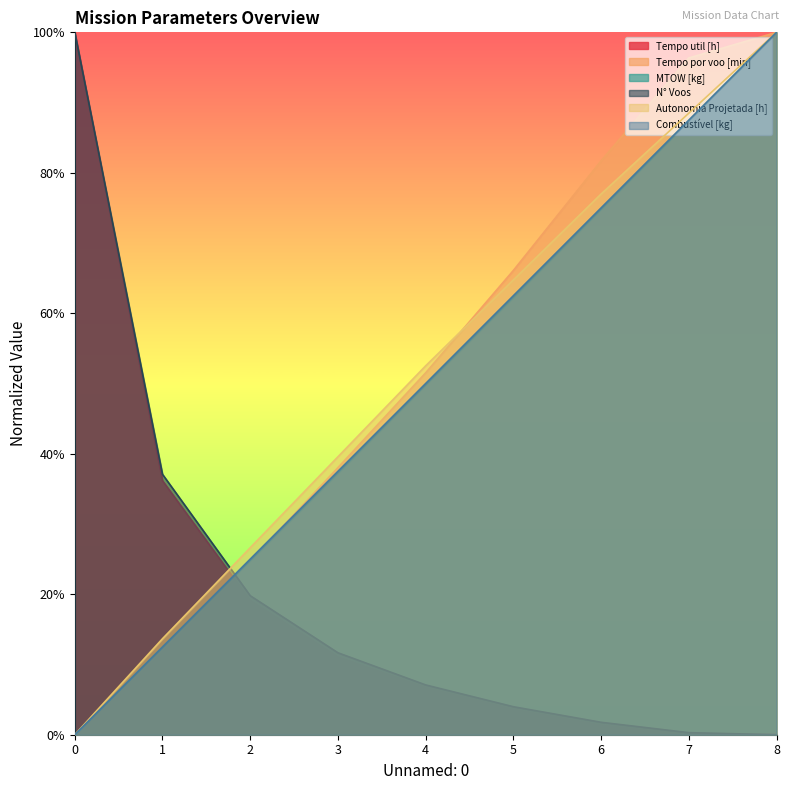

What is the difference between the Tempo por voo [min] values at 4 and 5?

14.6